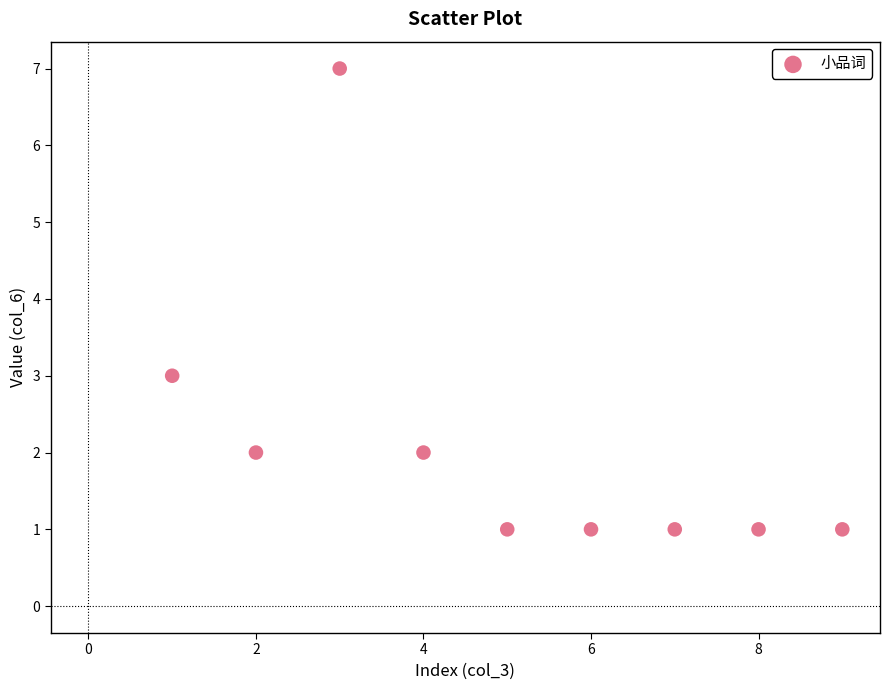

What Y value in the scatter plot is closest to 4?

3